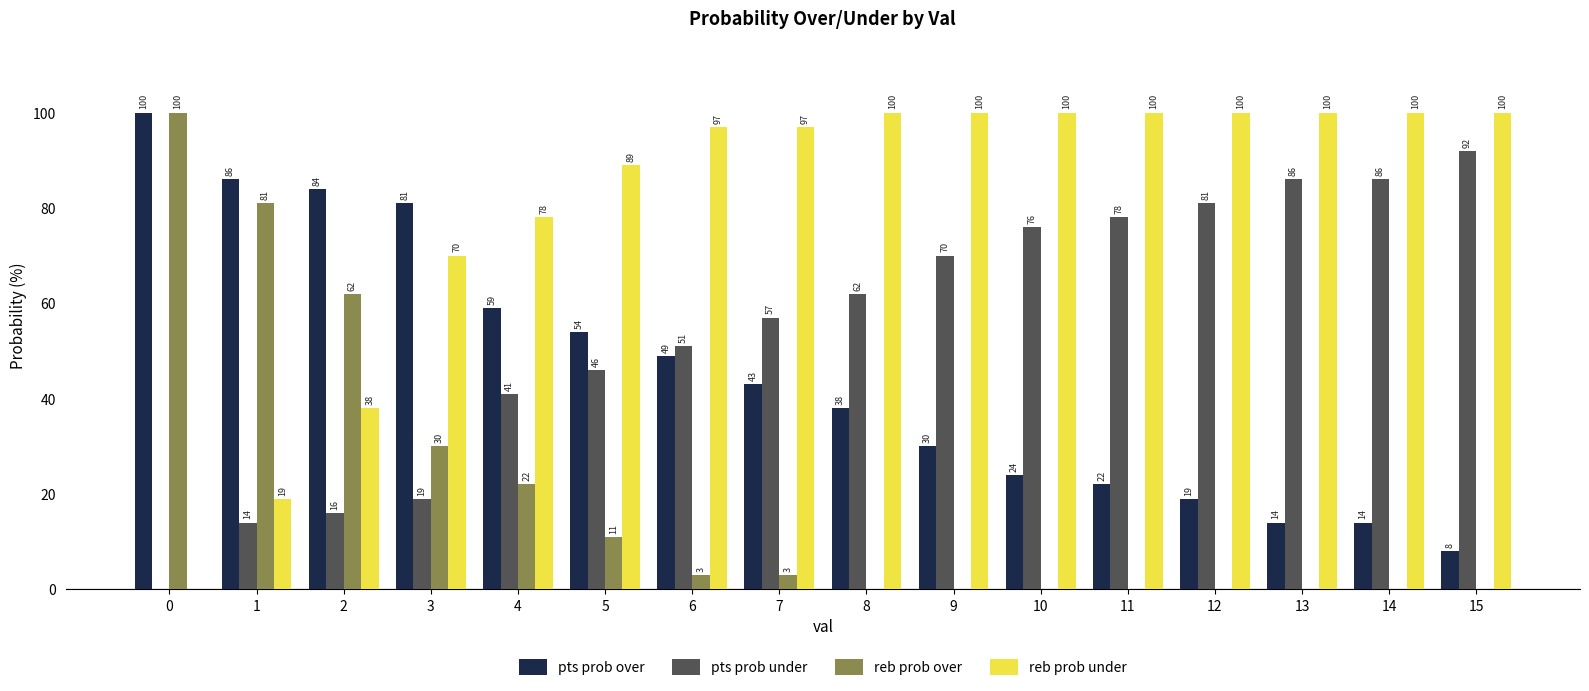

What is the sum of all pts prob over values?

725